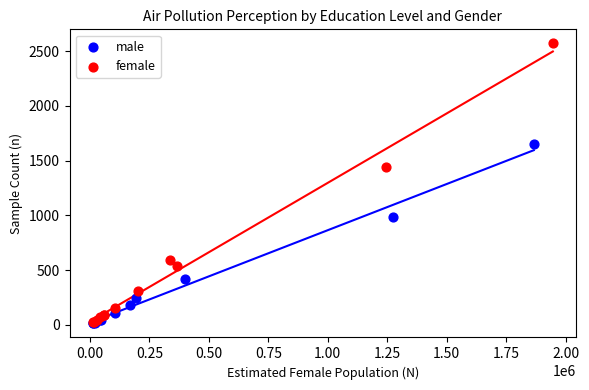

Which series has the widest spread of Y values?

female